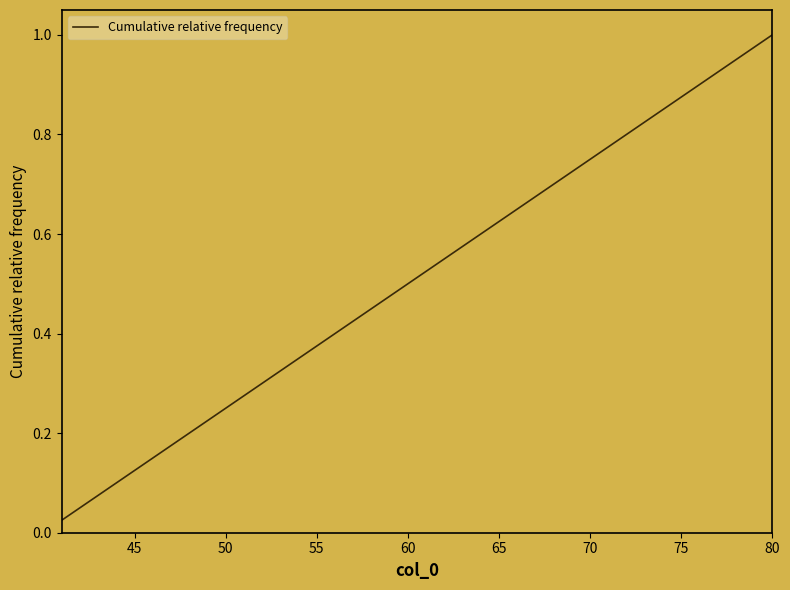

Is this an area chart (filled region under the line)?

No